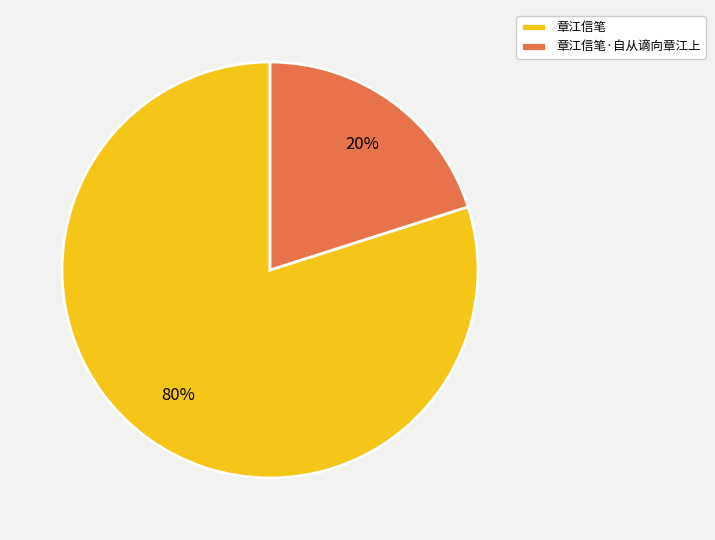

Between 章江信笔·自从谪向章江上 and 章江信笔, which is larger?

章江信笔